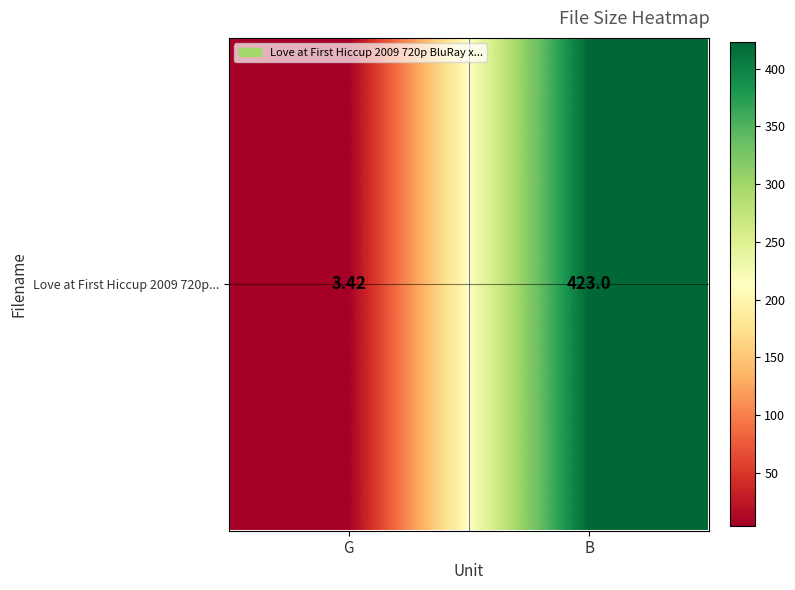

Rank the categories by value from lowest to highest.

G, B